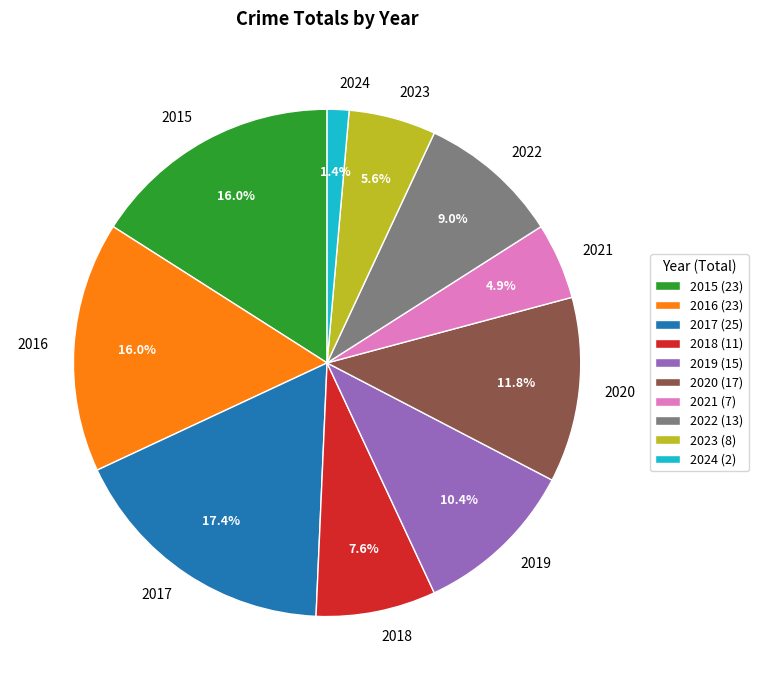

What is the smallest slice in the pie chart?

2024